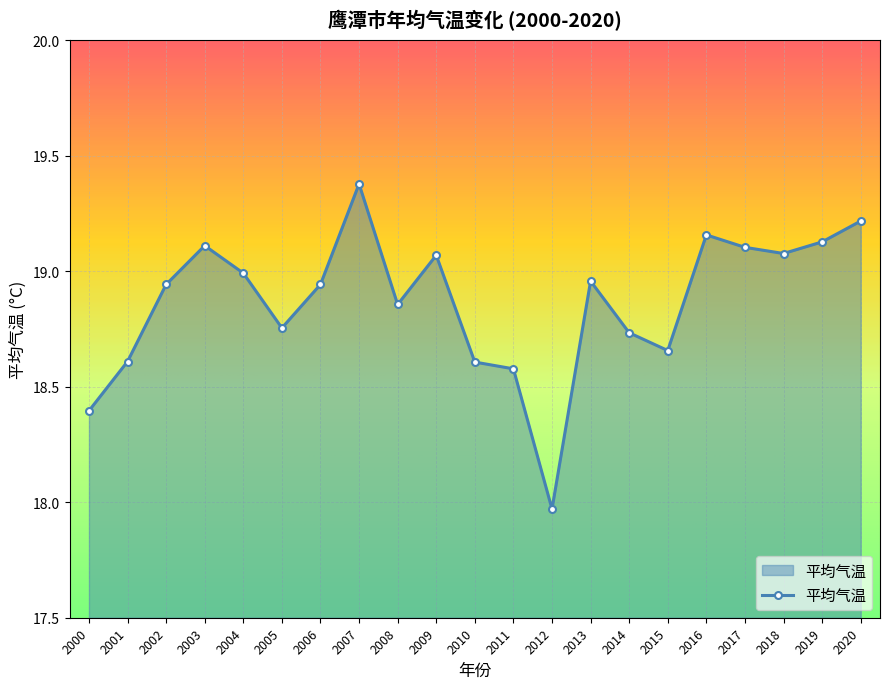

Does the chart display data point markers on the line(s)?

Yes